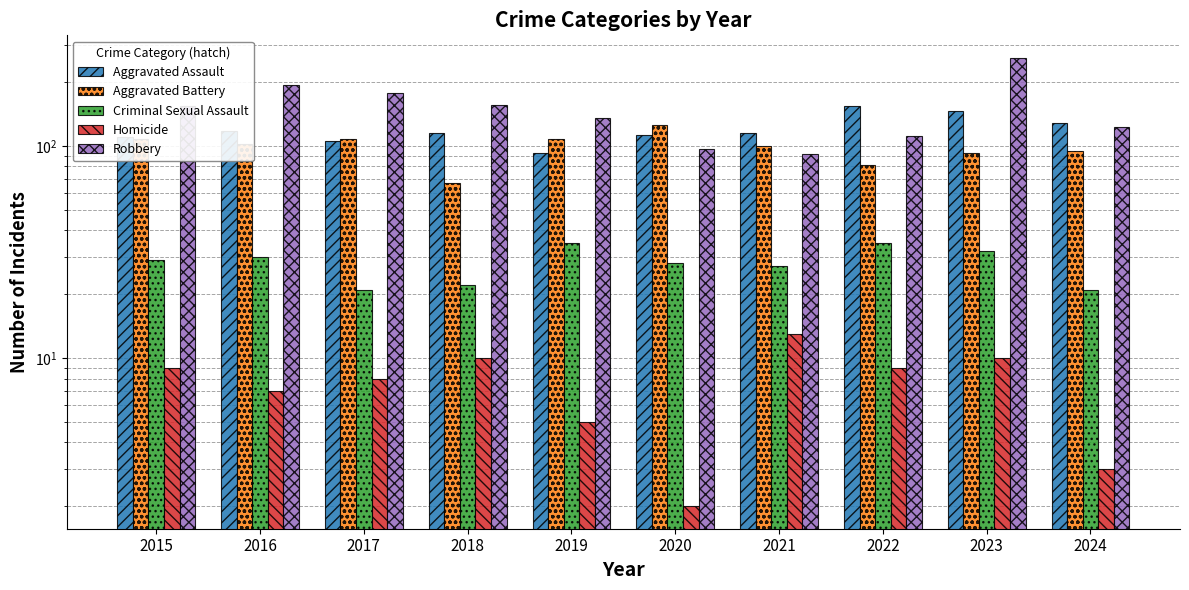

Is it true that Aggravated Assault equals 113 at 2020?

True